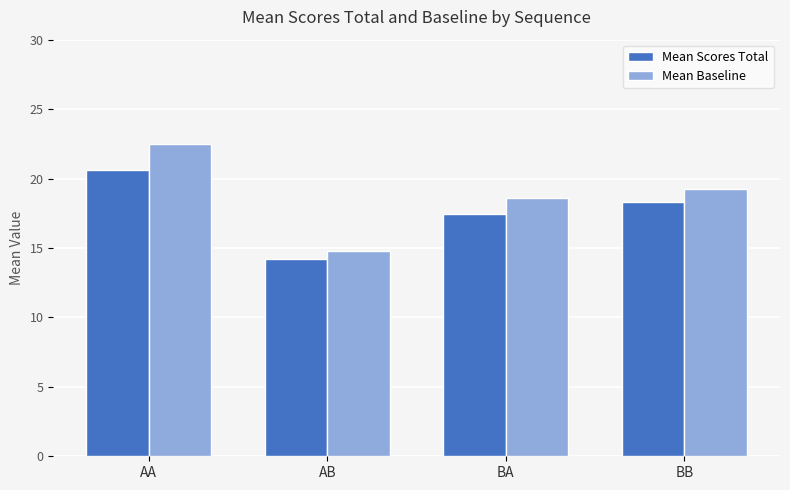

What is the label of the 2nd bar from the left?

AB